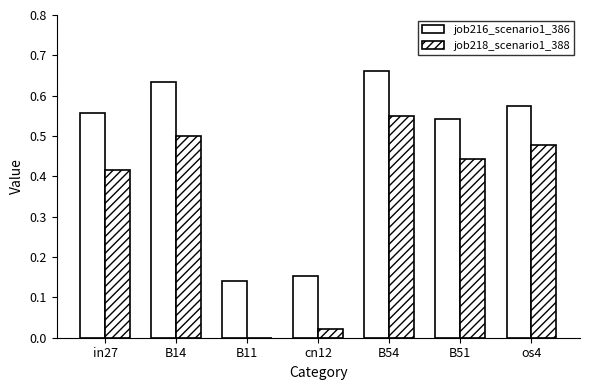

How many distinct data groups are displayed?

2